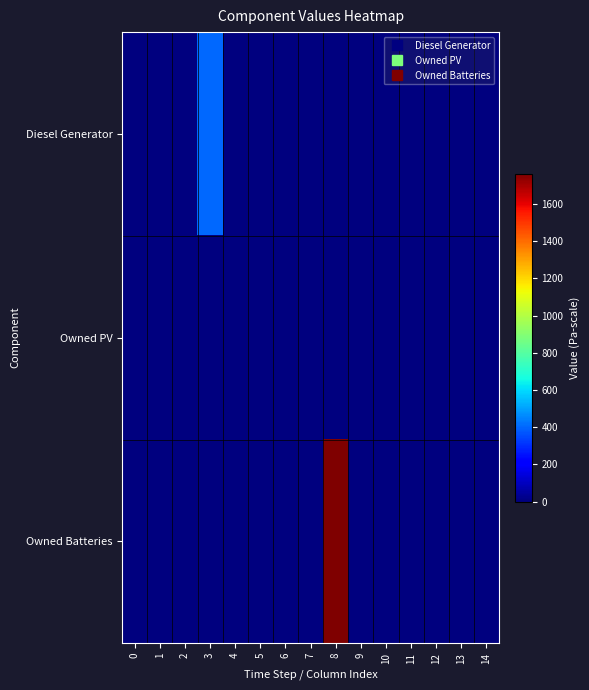

At which category is the sum across all series the highest?

8